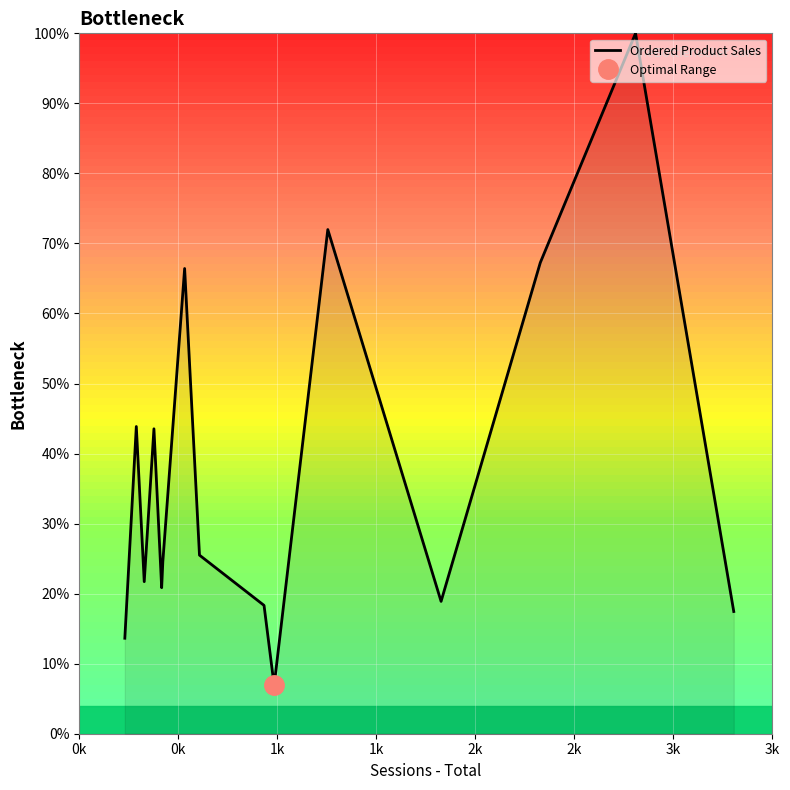

What is the highest value of the Ordered Product Sales series?

100.0